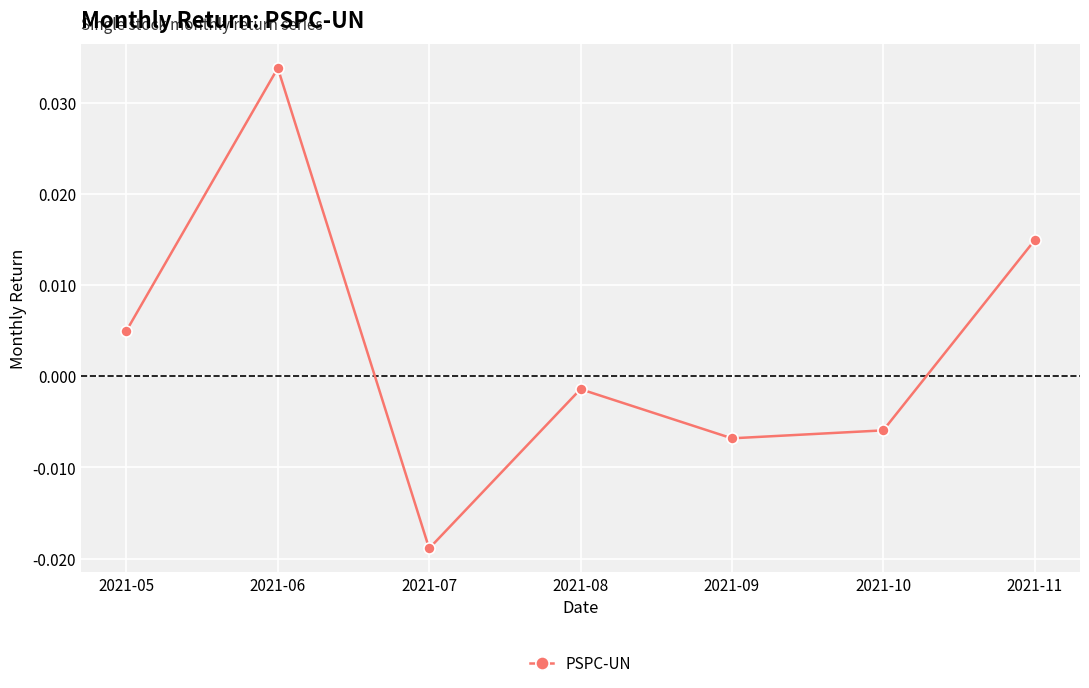

Does the chart have visible grid lines?

Yes